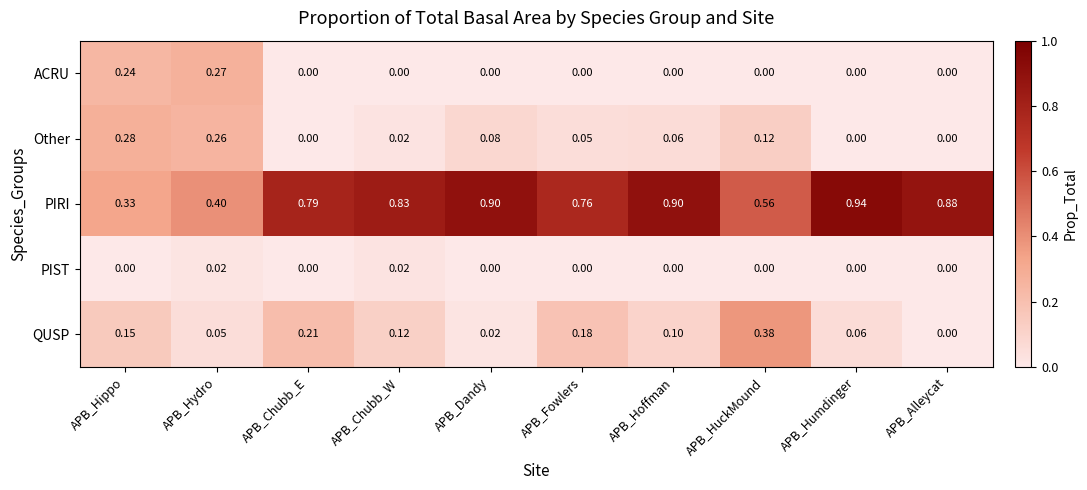

At which label does QUSP reach its minimum?

APB_Alleycat